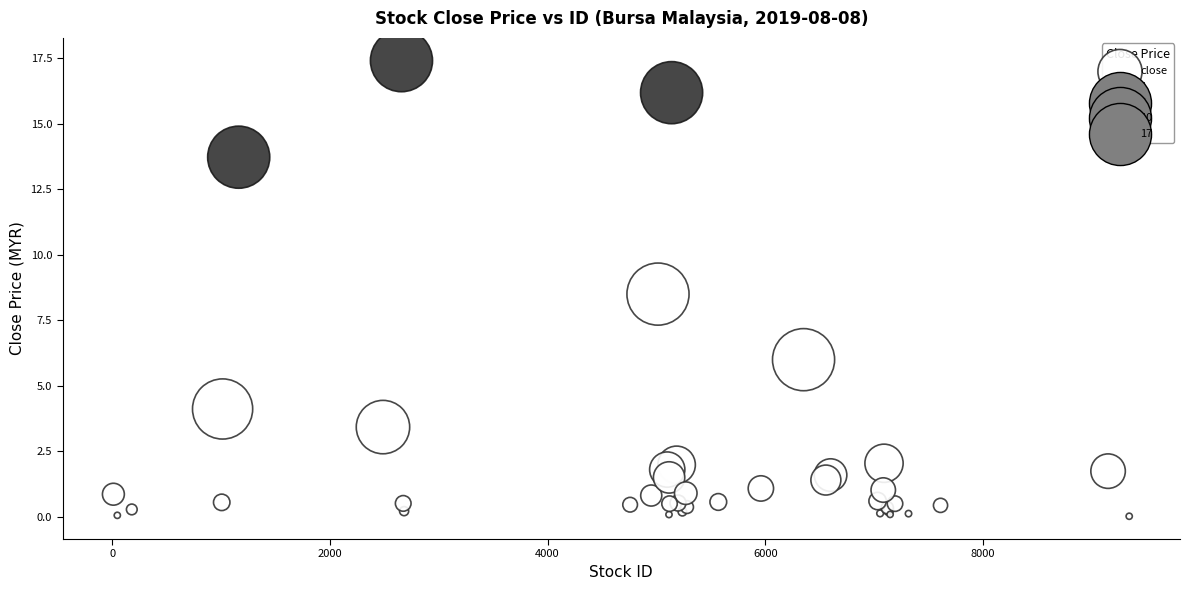

What Y value in the scatter plot is closest to 8?

8.5